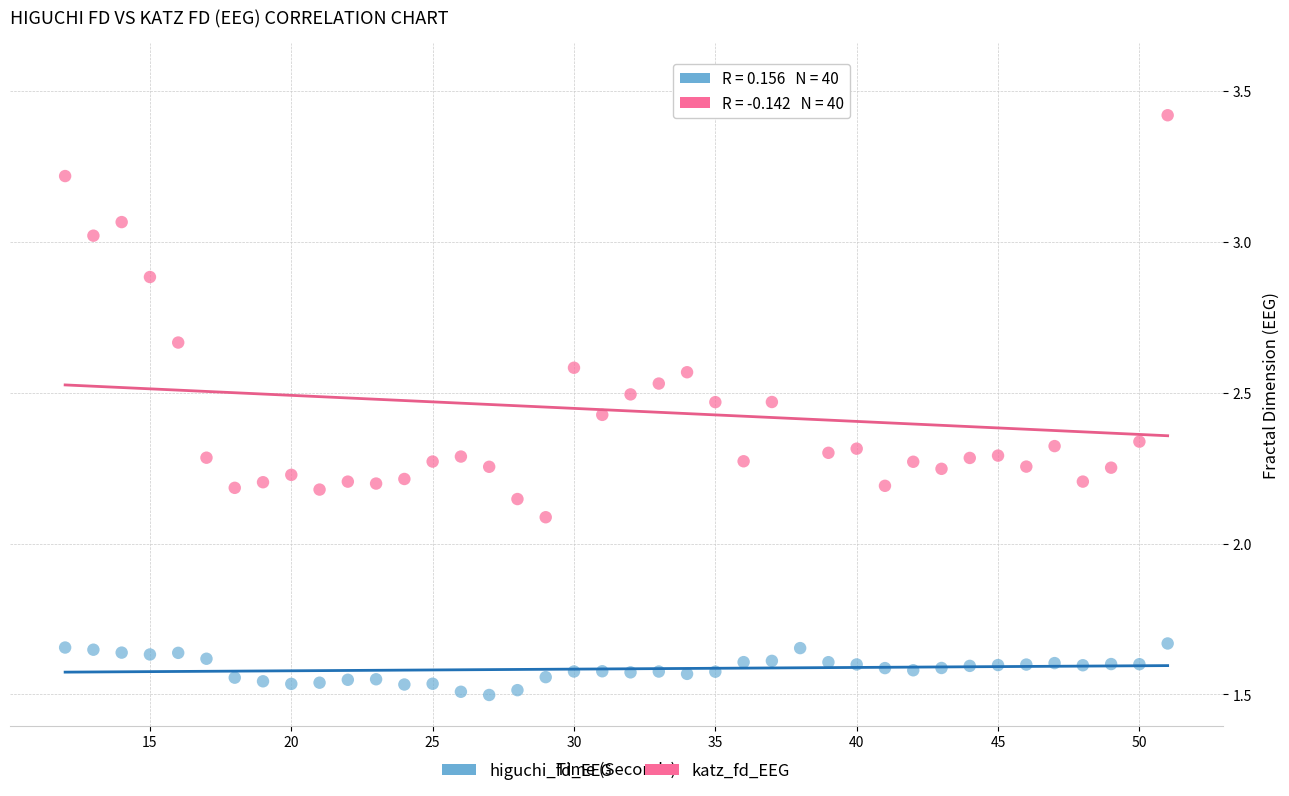

What is the X range (max minus min) for the scatter plot?

39.0